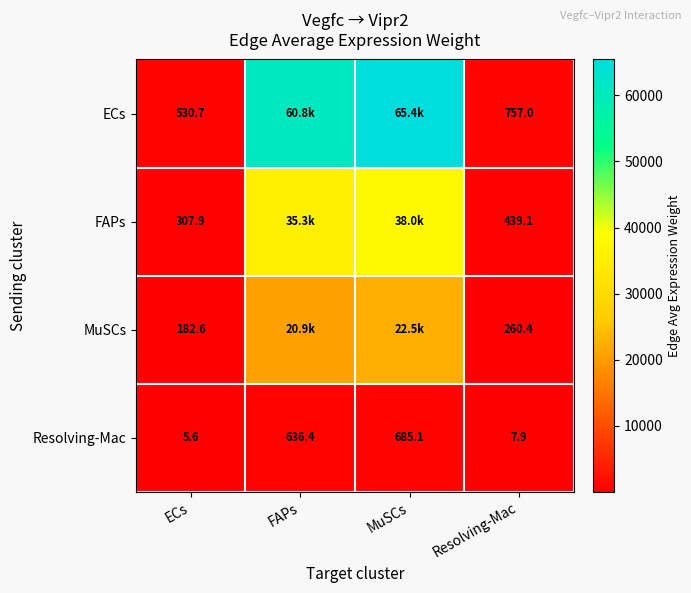

The value of Resolving-Mac at MuSCs is 685.1. True or false?

True